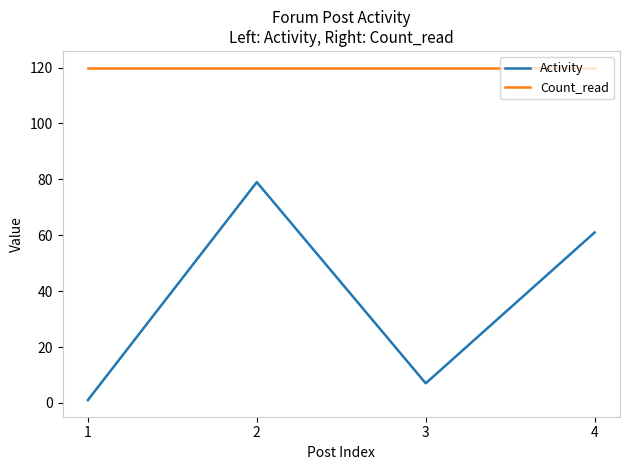

Reading left to right, extract all data points from this chart.

Activity: 1	79	7	61
Count_read: 120	120	120	120